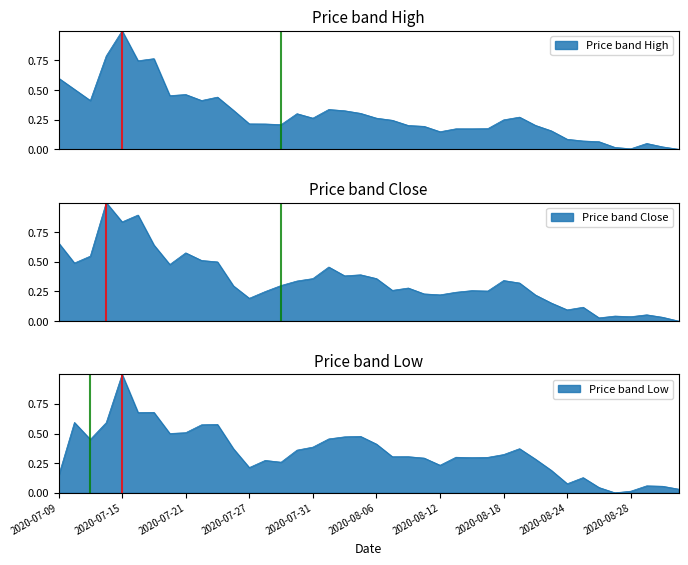

Which has a higher value, 2020-07-31 or 2020-08-21?

2020-07-31